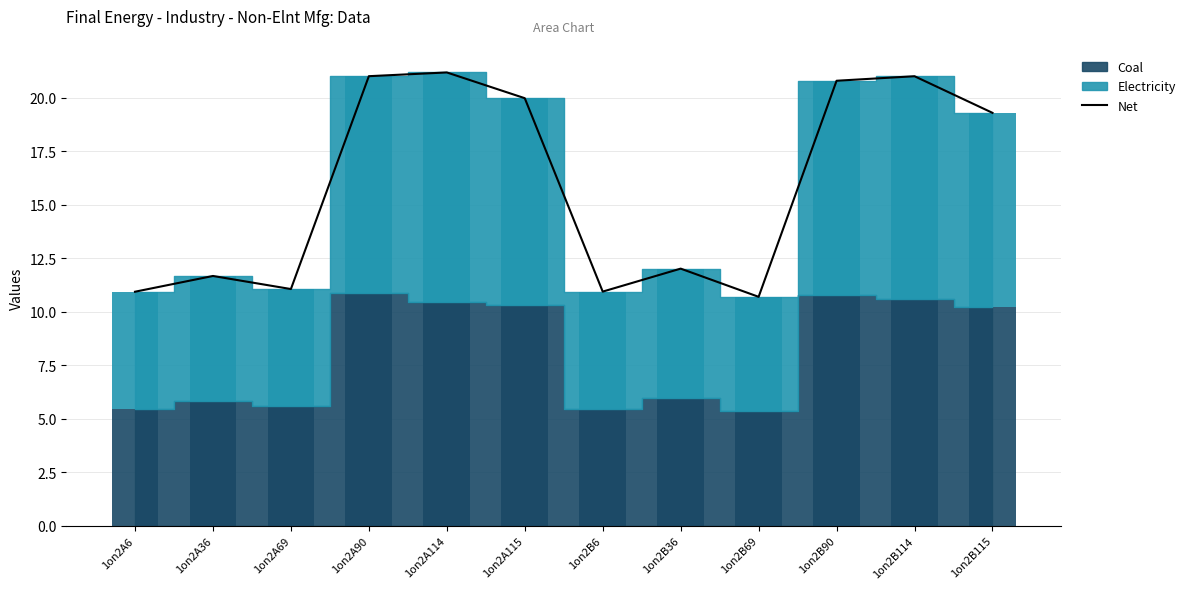

The value of Net at 1on2A114 is 21.2. True or false?

True